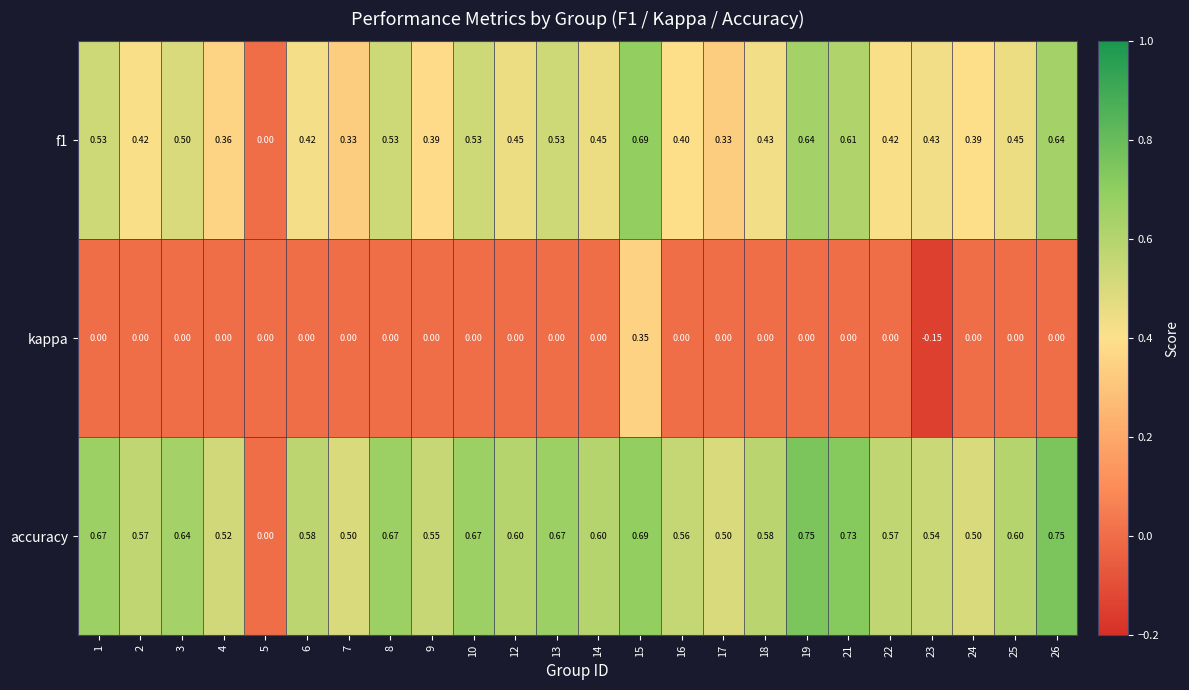

Which series has the widest spread of values?

accuracy